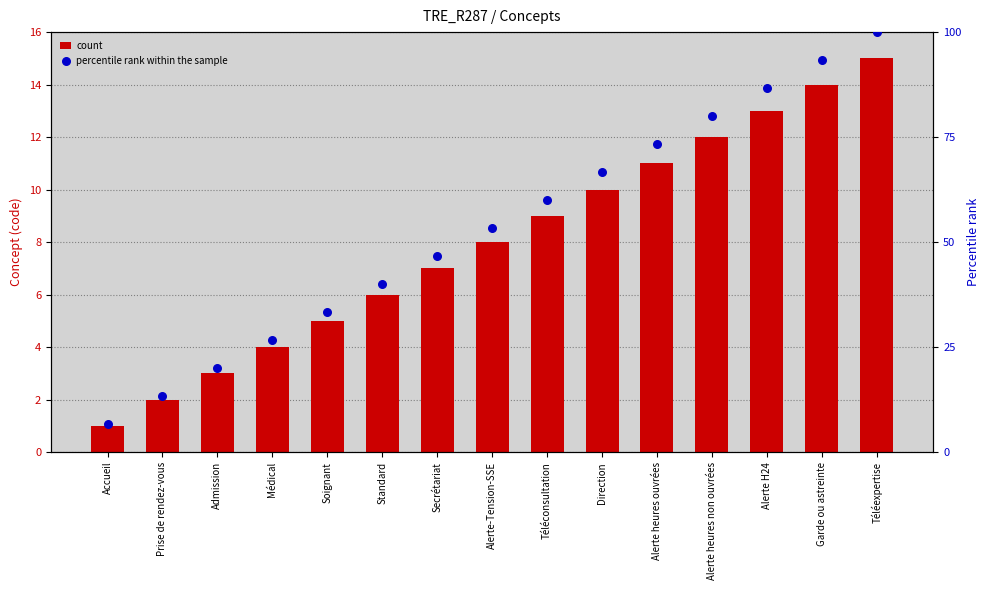

What are all the series names shown in the legend?

count, percentile rank within the sample